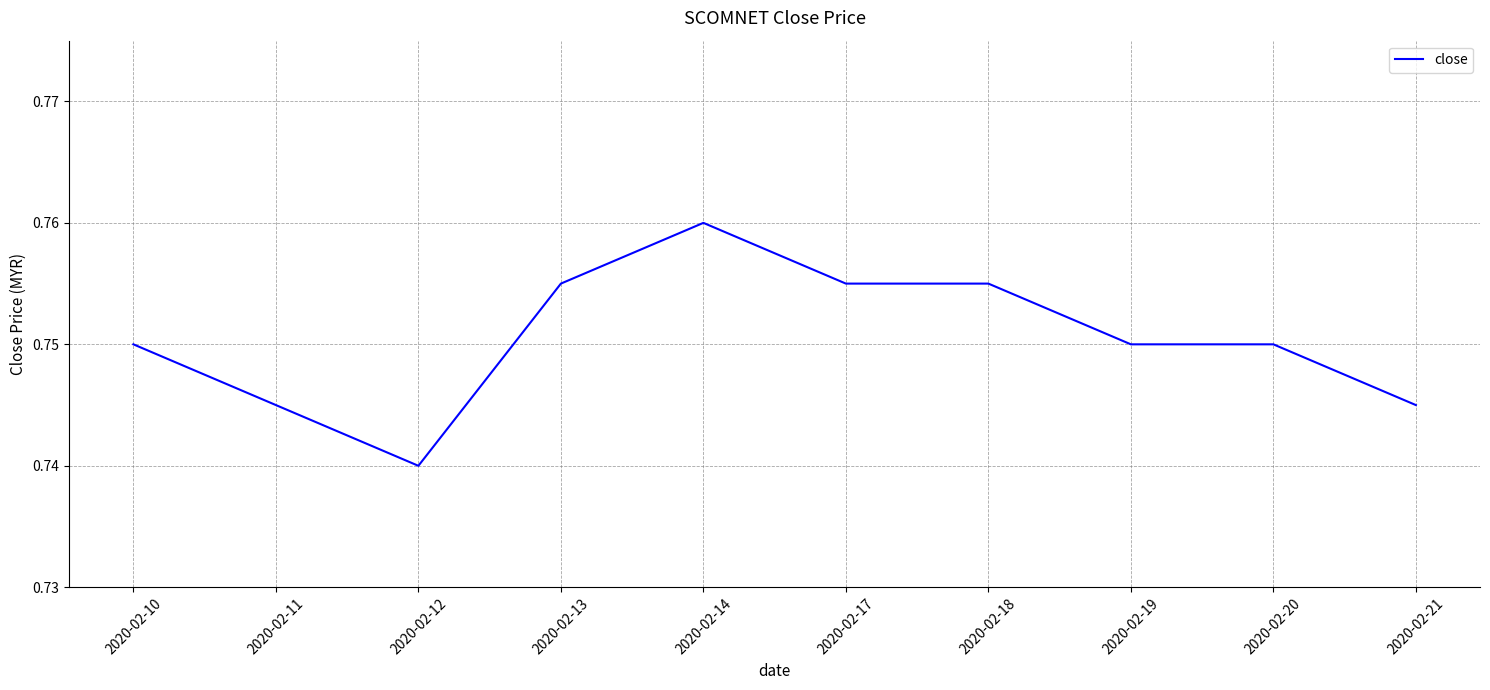

Where is the data nearest to the value 0?

2020-02-12